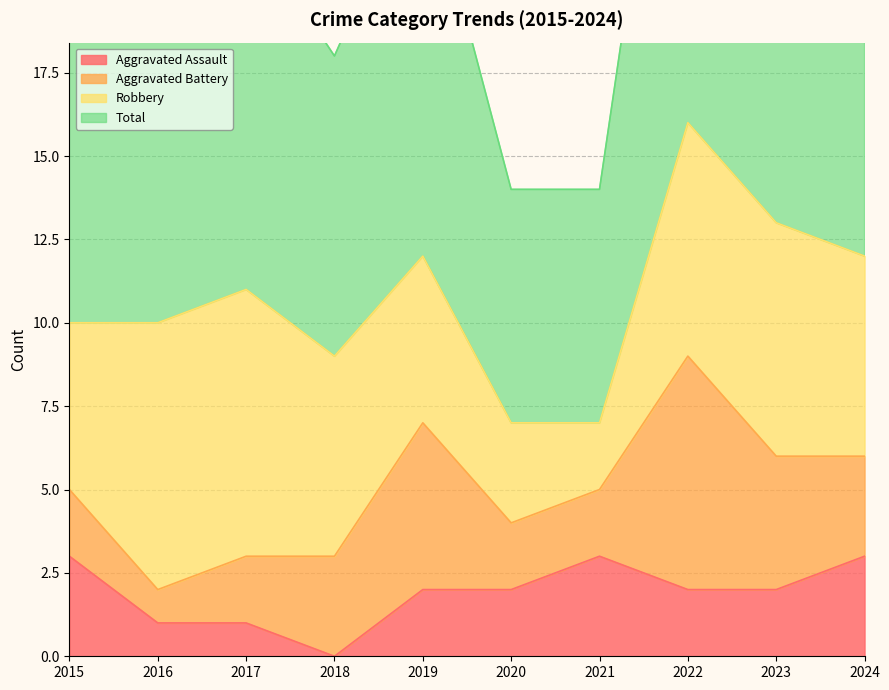

Which series has the largest range (max minus min)?

Total